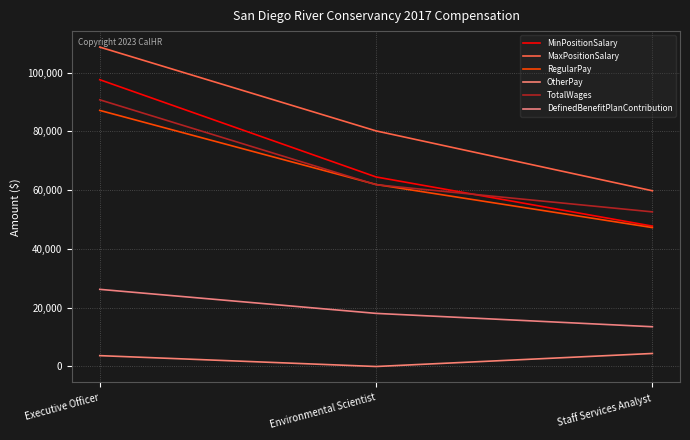

Rank the series at Staff Services Analyst from lowest to highest value.

OtherPay, DefinedBenefitPlanContribution, RegularPay, MinPositionSalary, TotalWages, MaxPositionSalary